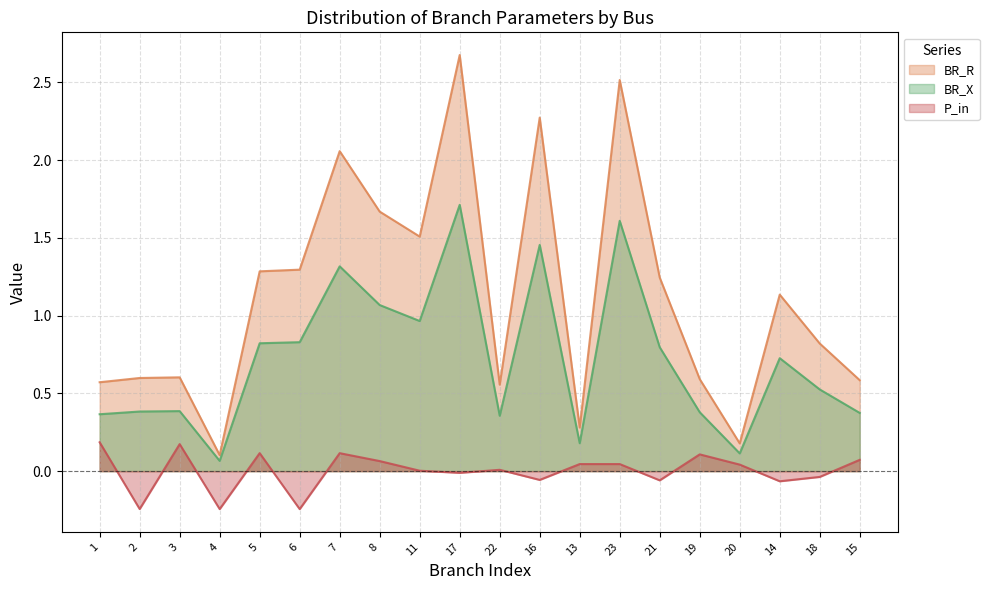

What is the sum of the BR_R values at 22 and 19?

1.1